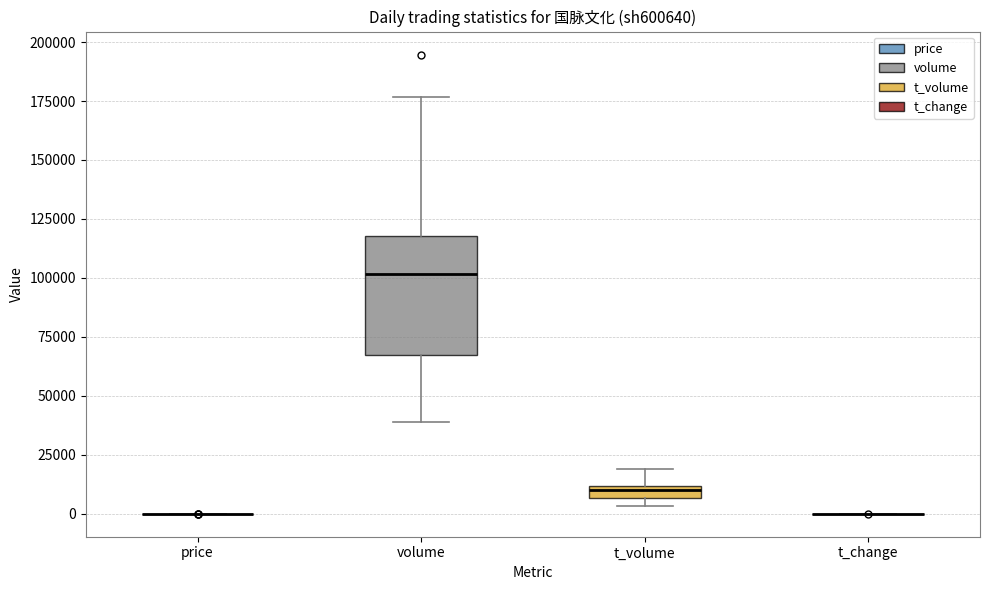

Comparing the boxes themselves (not the whiskers), which one is the tallest?

volume